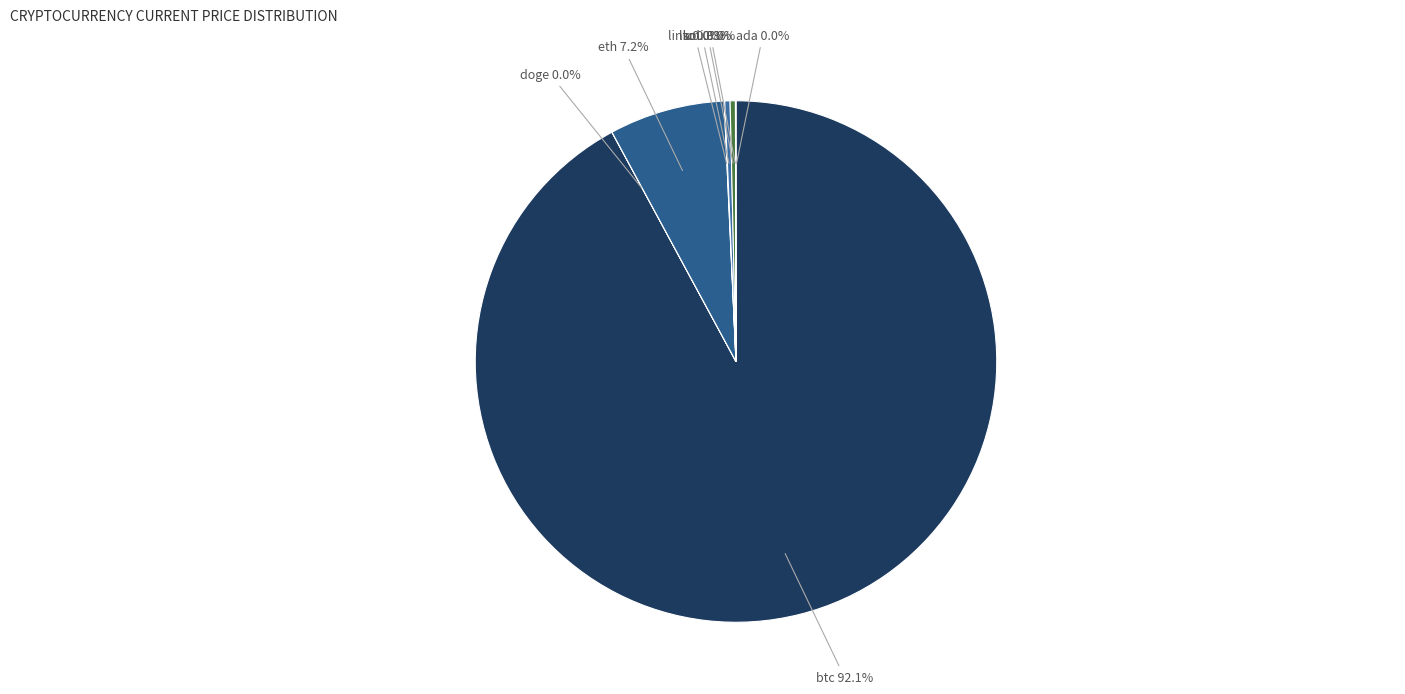

Which category has the biggest portion of the pie?

btc